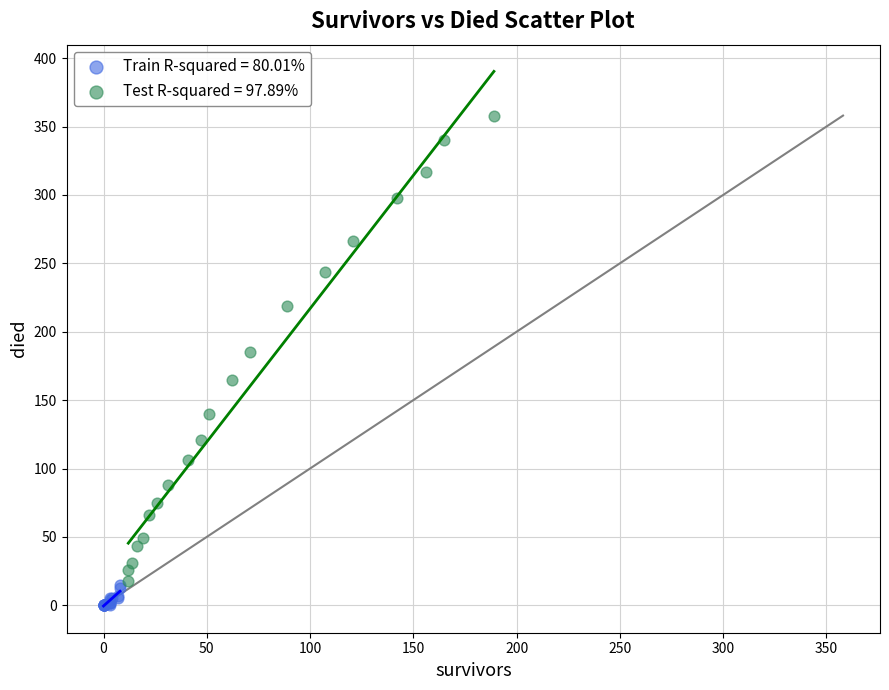

Which series has the largest Y range (max minus min)?

Test R-squared = 97.89%